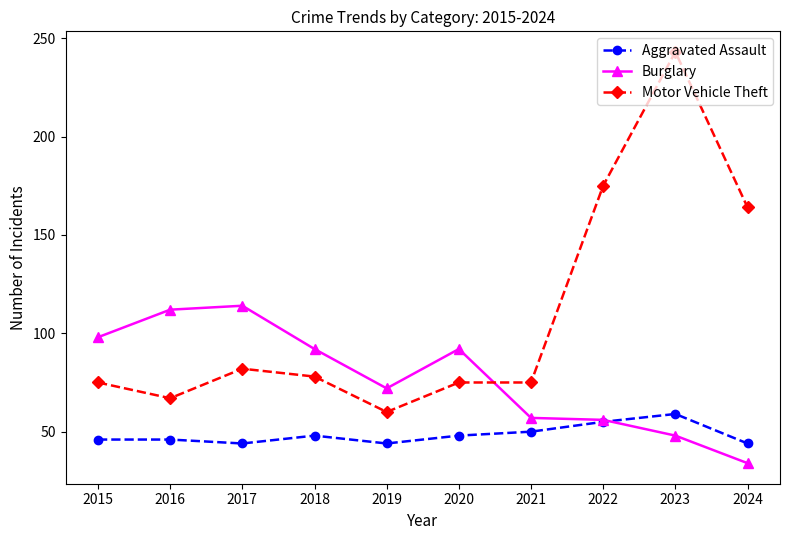

Which series has the largest range (max minus min)?

Motor Vehicle Theft